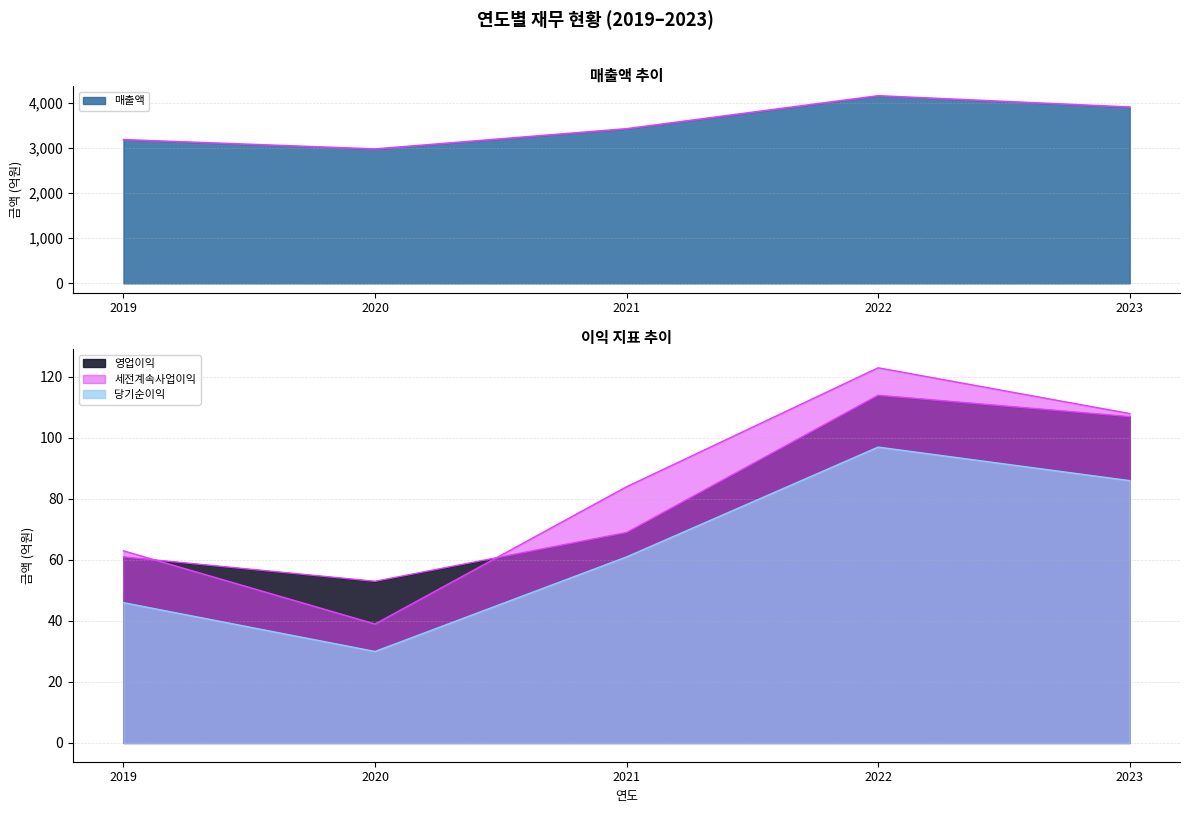

Which has a higher value, 2021 or 2023?

2023